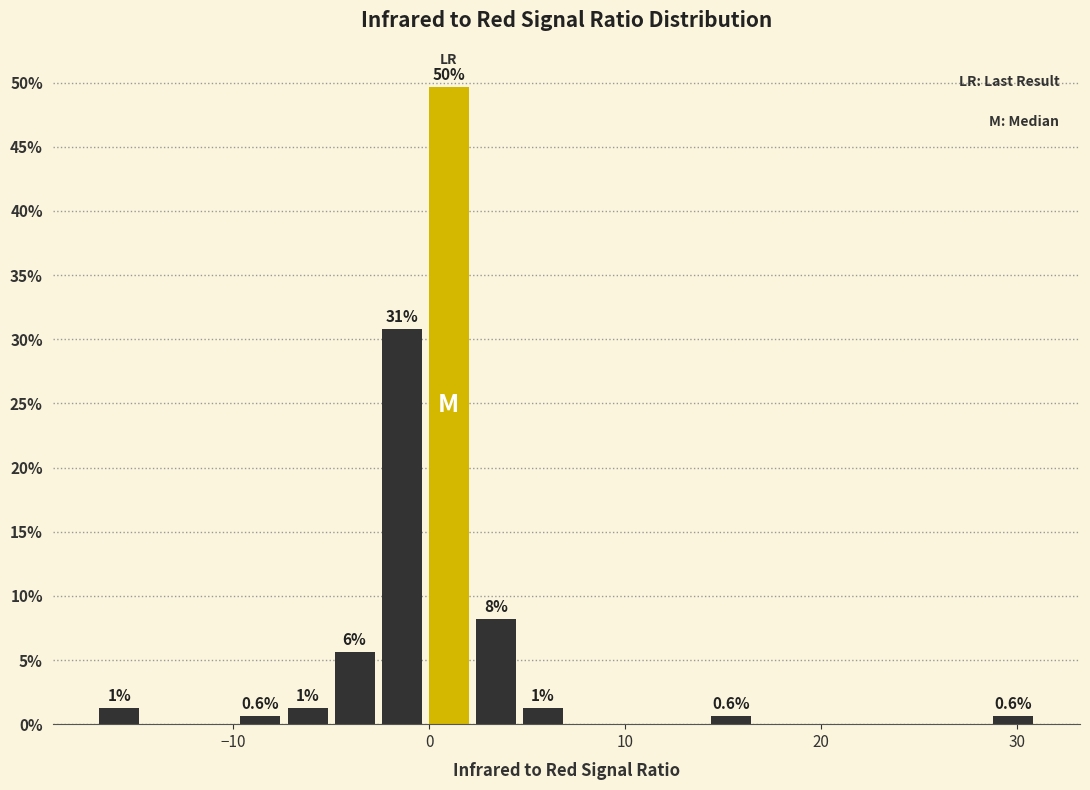

Read against the x-axis, roughly where is the centre of the tallest bar?

1